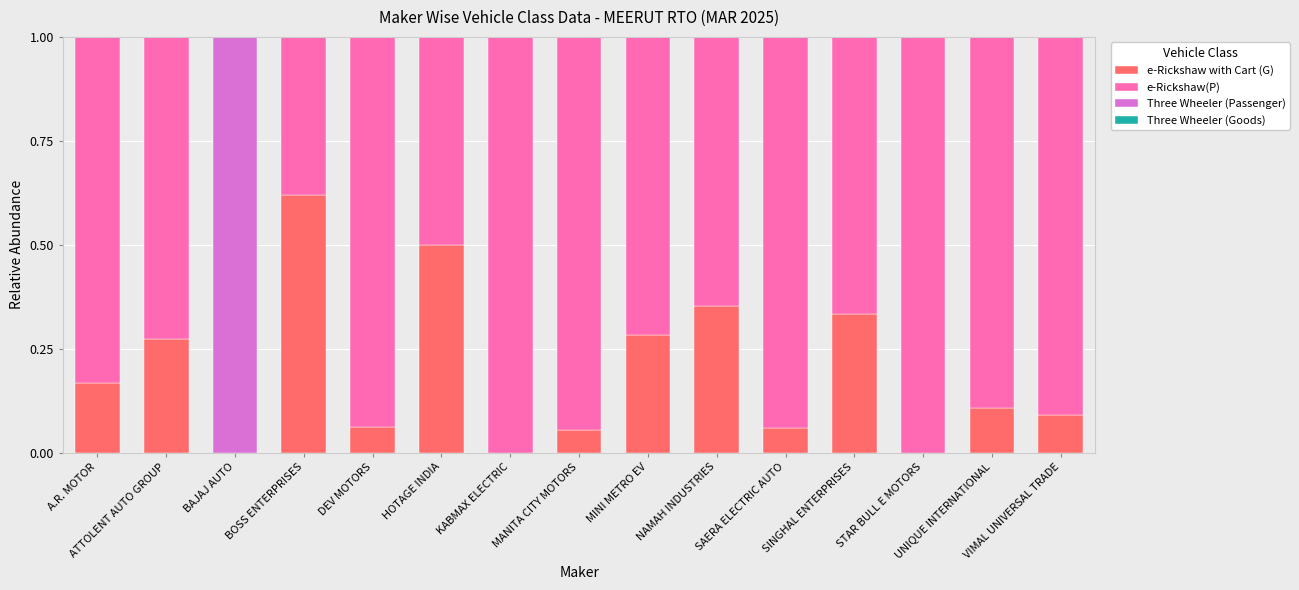

Does the chart contain stacked bars?

Yes